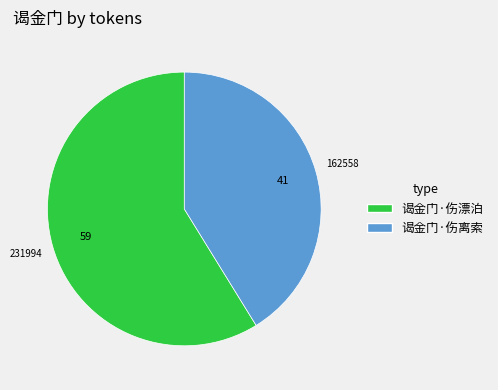

Which category has the biggest portion of the pie?

谒金门·伤漂泊